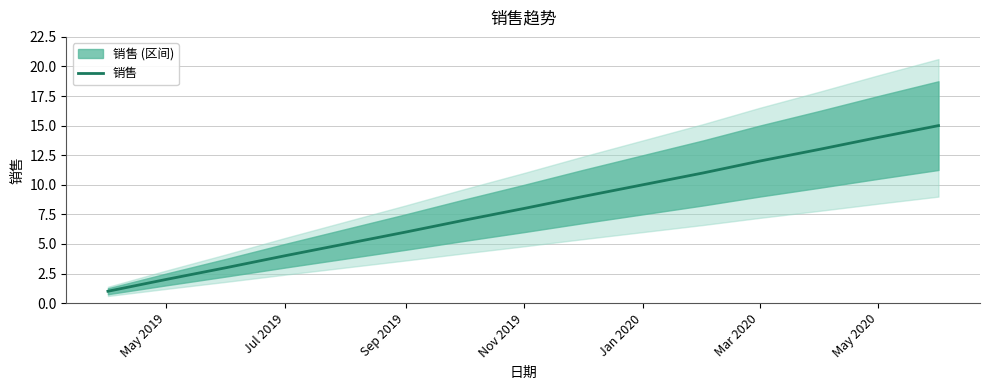

The value of 销售 at Sep 2019 is 10. True or false?

False